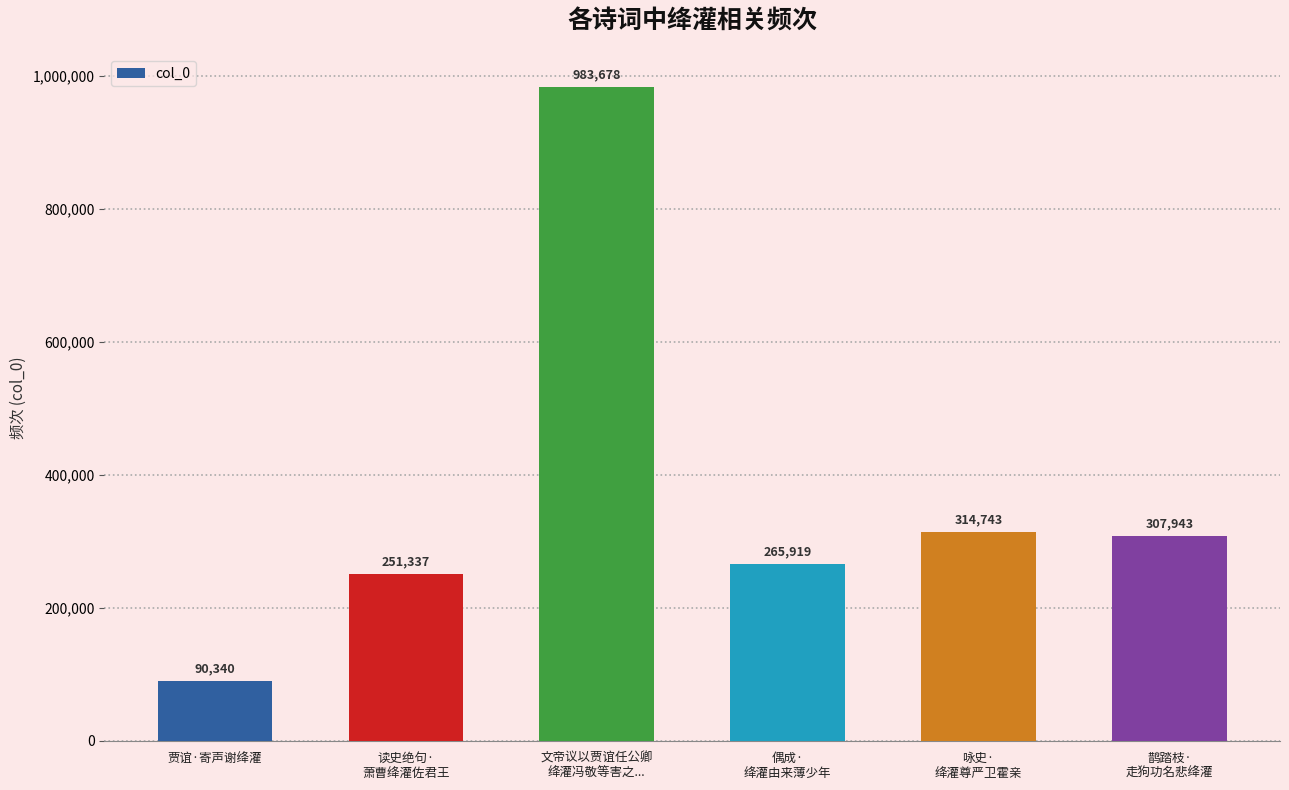

Count the number of categories in the chart.

6